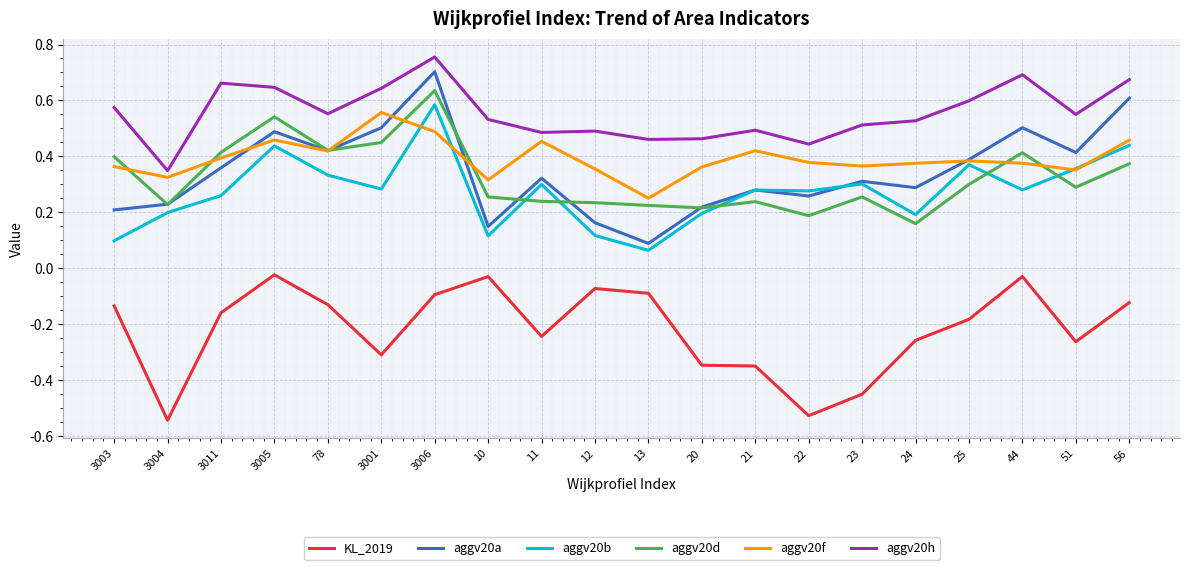

True or false: KL_2019 and aggv20a cross at least once.

False